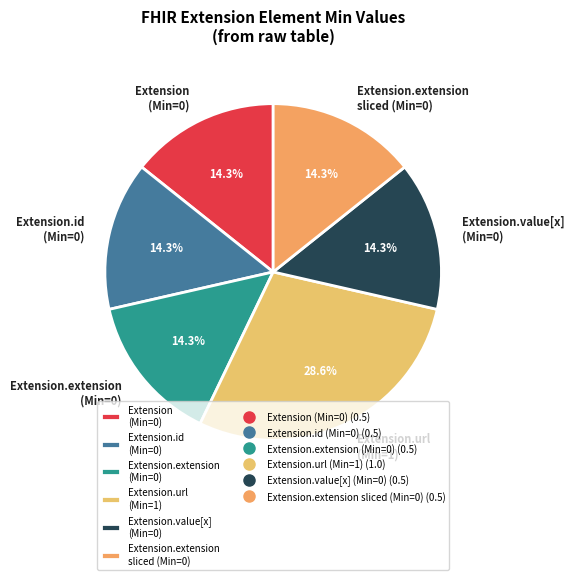

Approximately how many times larger is the value at Extension.extension (Min=0) compared to Extension.id (Min=0)?

1.0